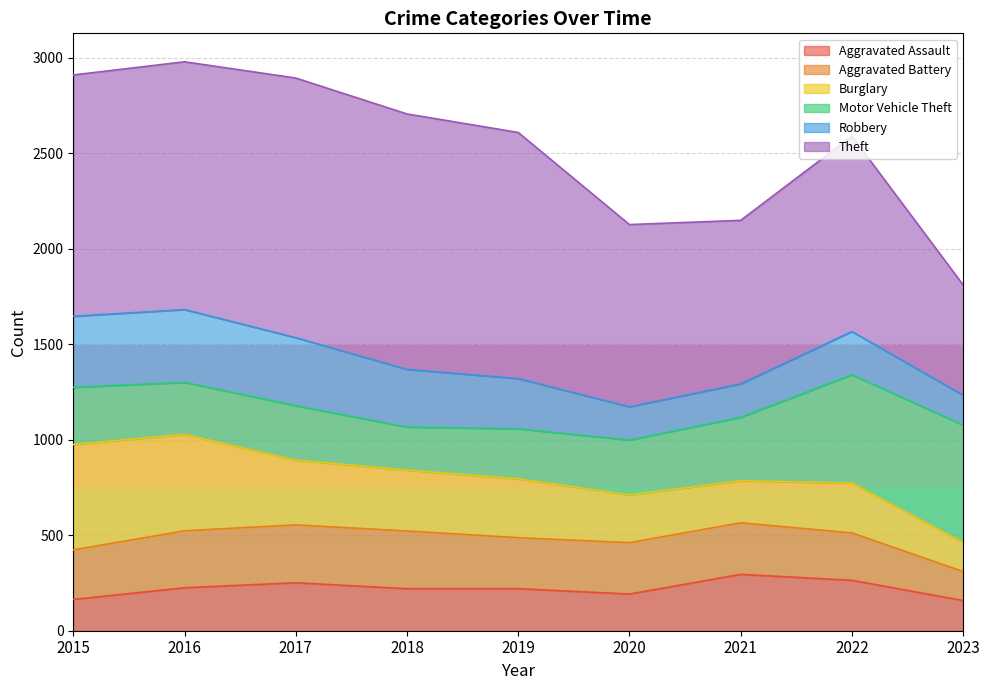

What is the lowest value of the Aggravated Assault series?

158